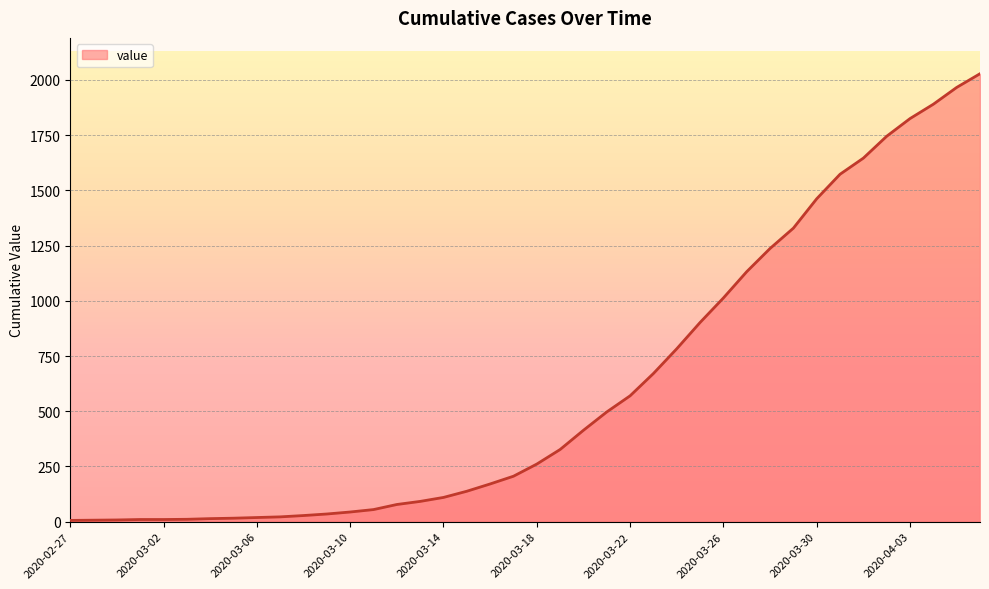

What is the difference between the maximum and minimum values?

2022